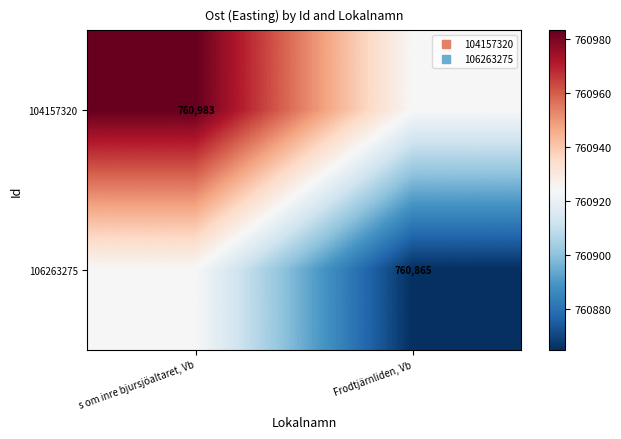

Which label corresponds to the largest value in the chart?

s om inre bjursjöaltaret, Vb